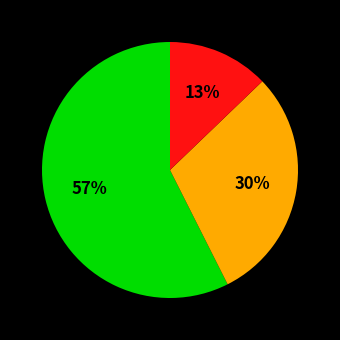

To the nearest percent, what is the average slice percentage?

33%